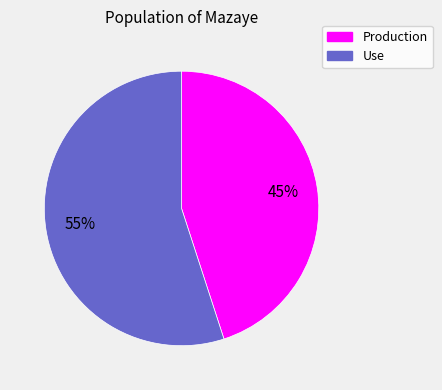

To the nearest percent, what is the combined percentage of Production and Use?

100%